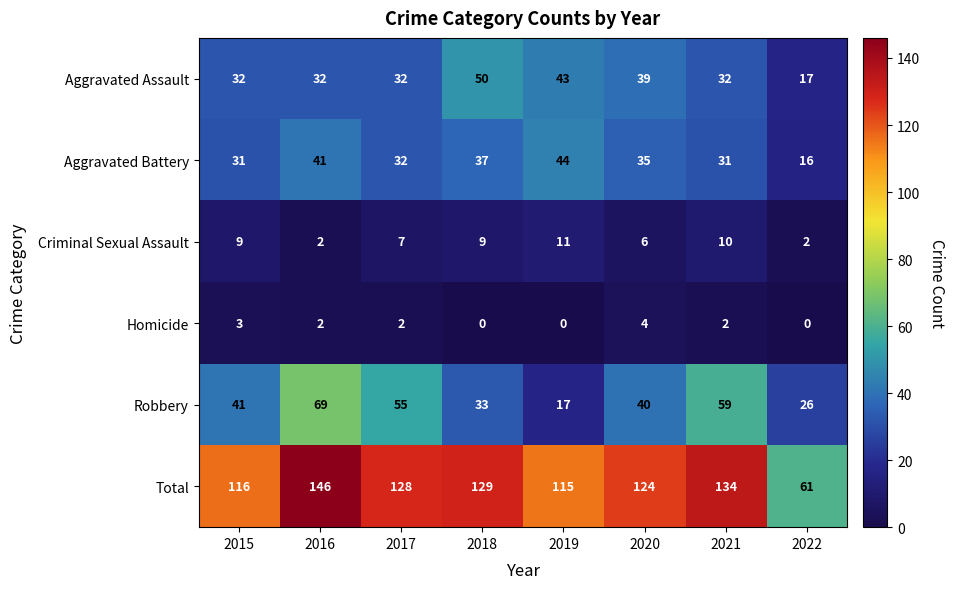

Which label corresponds to the largest value in the chart?

2016